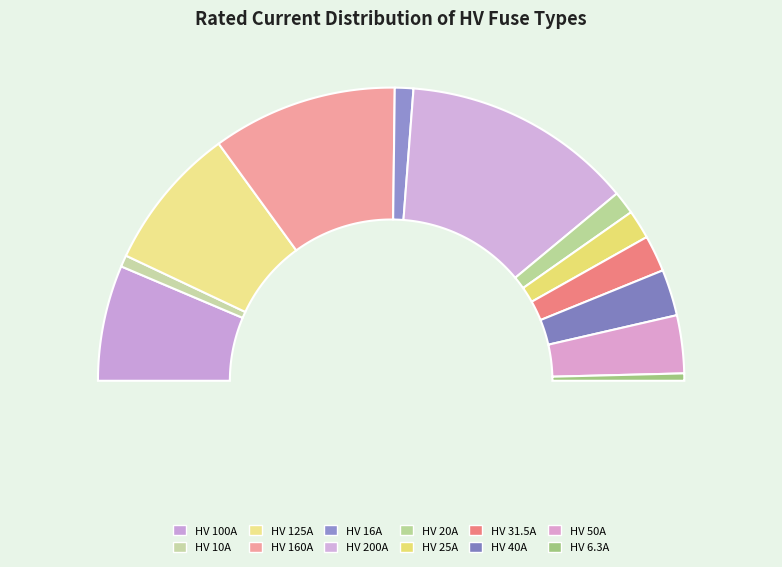

Which has a higher value, HV 100A or HV 40A?

HV 100A